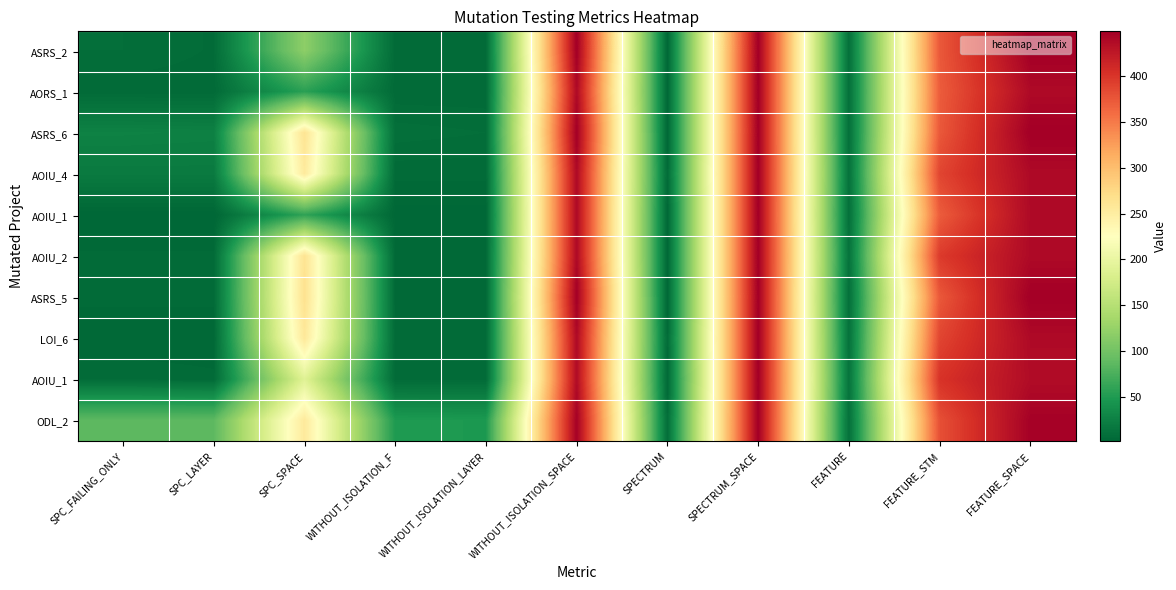

What is the spread (max minus min) of values at SPC_SPACE?

210